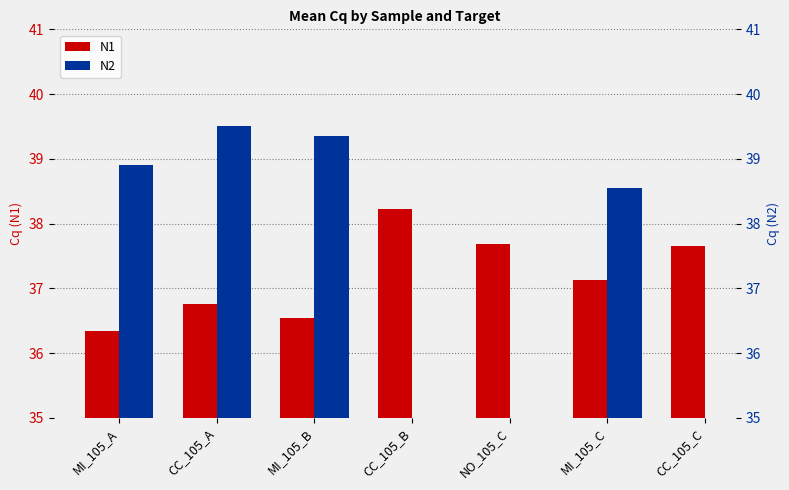

Rank the series at MI_105_C from highest to lowest value.

N2, N1